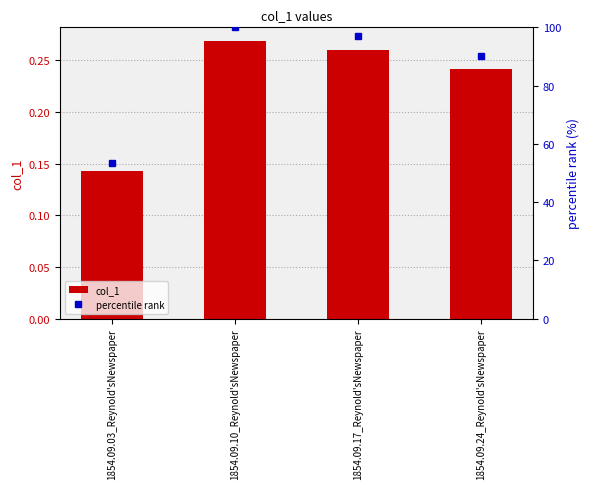

At which label is col_1 closest to 0?

1854.09.03_Reynold'sNewspaper